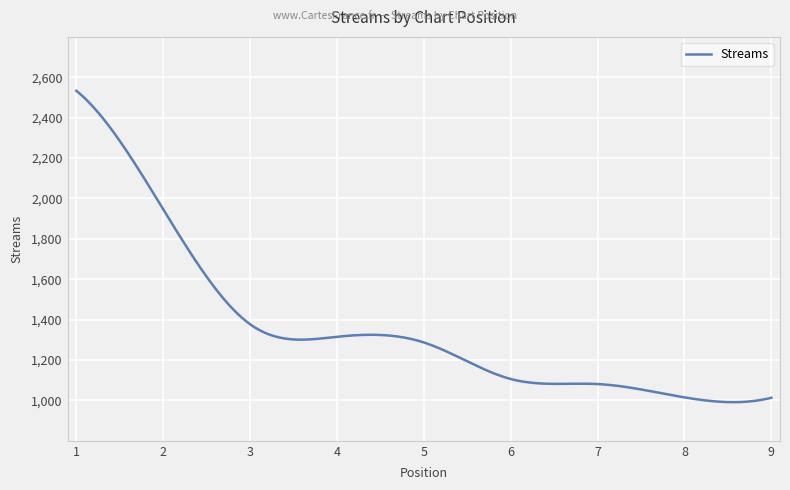

What is the minimum value shown in the chart?

991.3